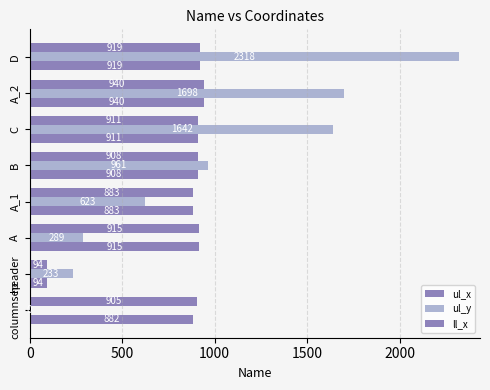

Count the number of categories in the chart.

8